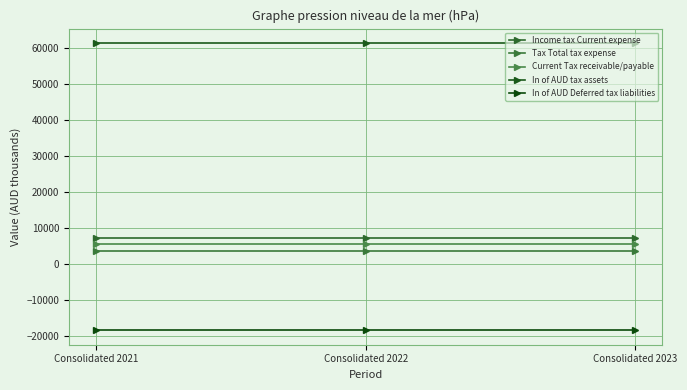

What value does the In of AUD Deferred tax liabilities series have at Consolidated 2023?

-18566